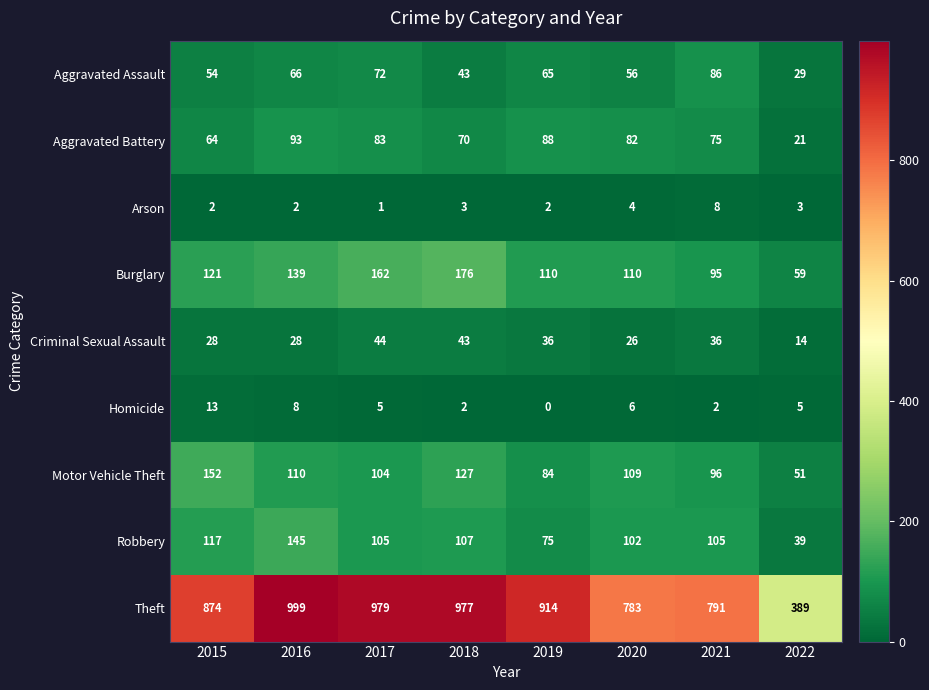

What is the difference between the highest and lowest values at 2016?

997